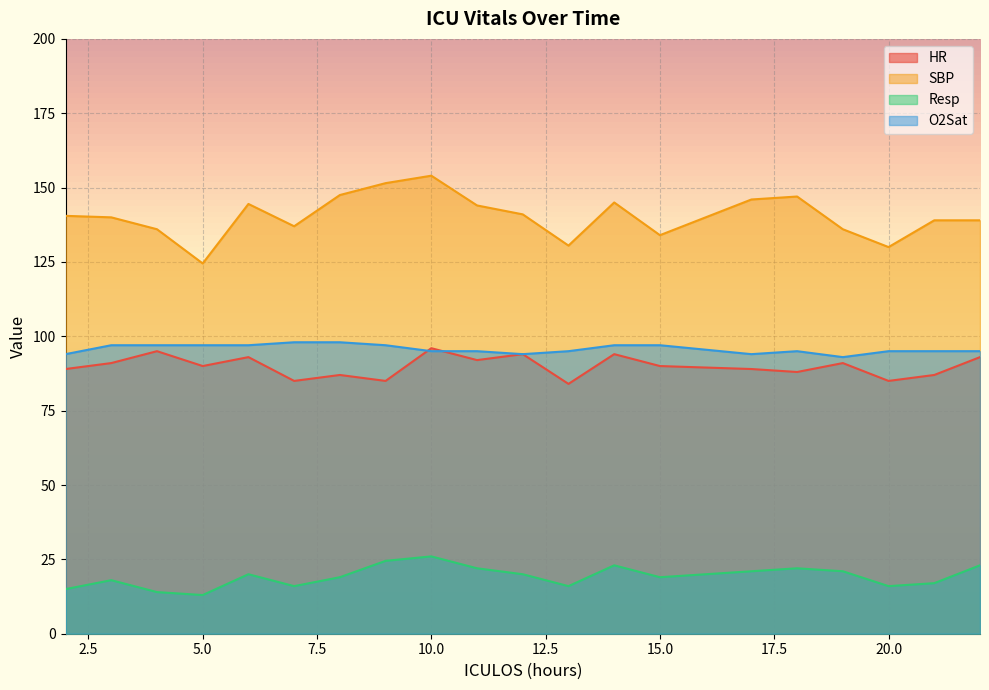

What is the minimum value for SBP?

124.5